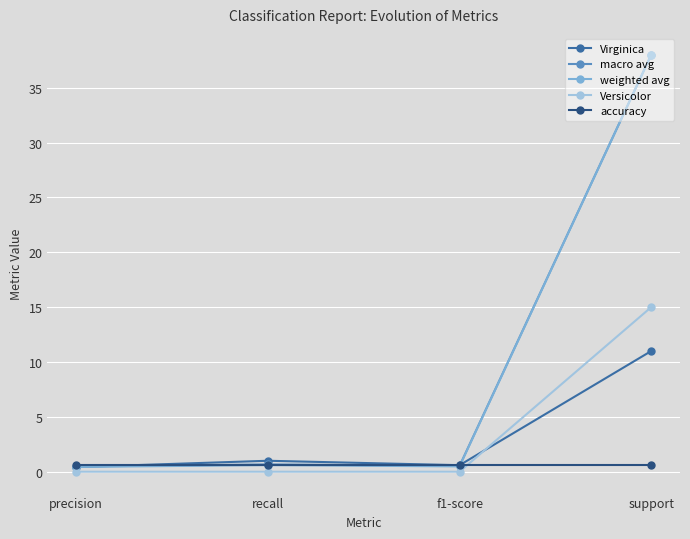

The value of Versicolor at precision is 8.8. True or false?

False